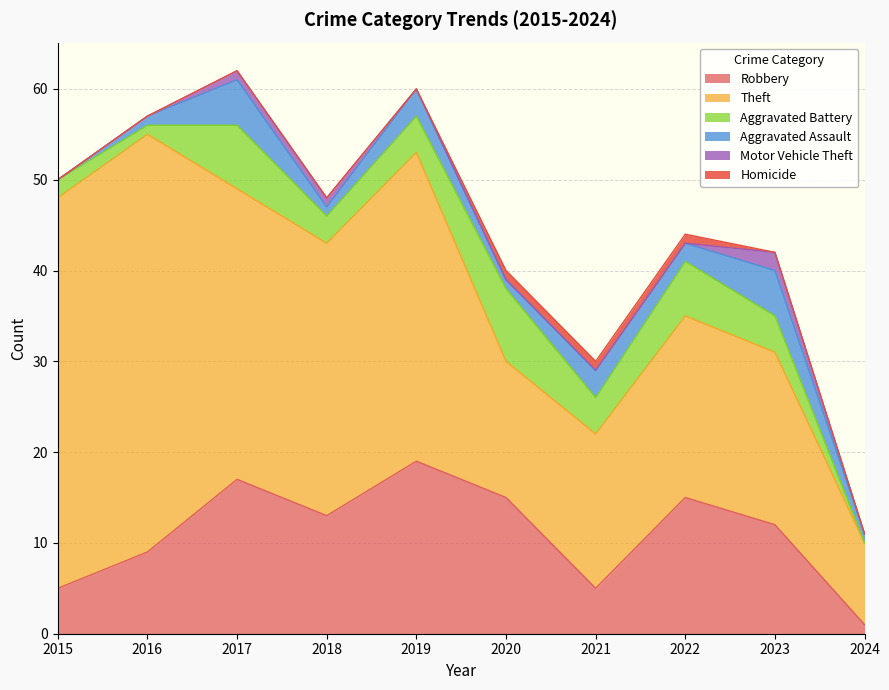

What are all the series names shown in the legend?

Robbery, Theft, Aggravated Battery, Aggravated Assault, Motor Vehicle Theft, Homicide